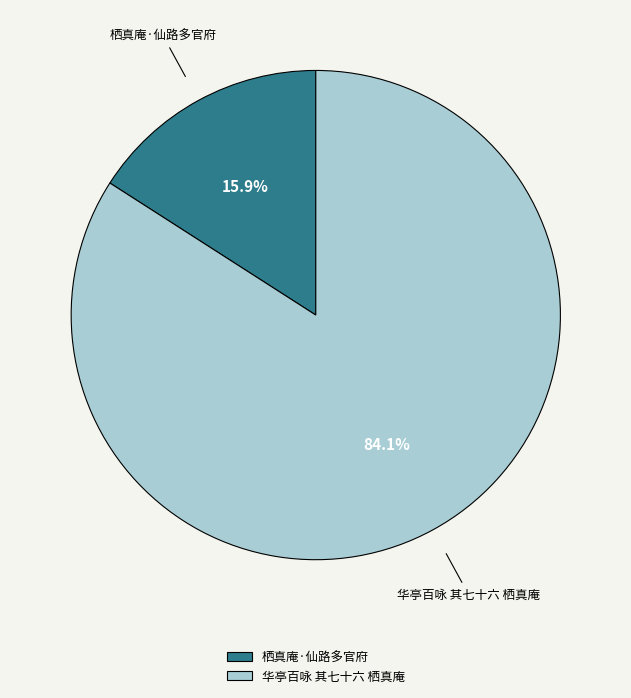

Between 栖真庵·仙路多官府 and 华亭百咏 其七十六 栖真庵, which is larger?

华亭百咏 其七十六 栖真庵